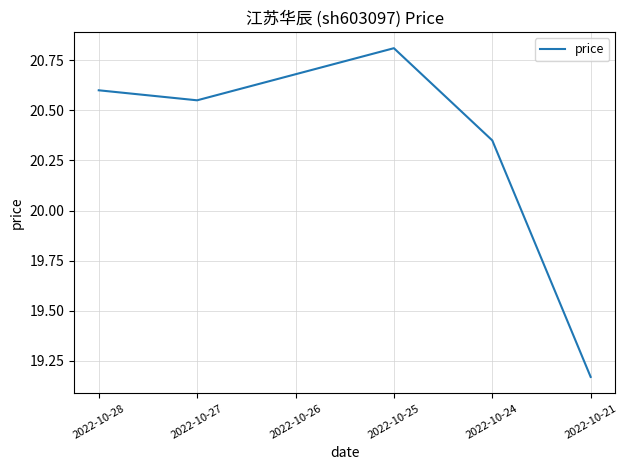

At which label does the data first exceed 20?

2022-10-28